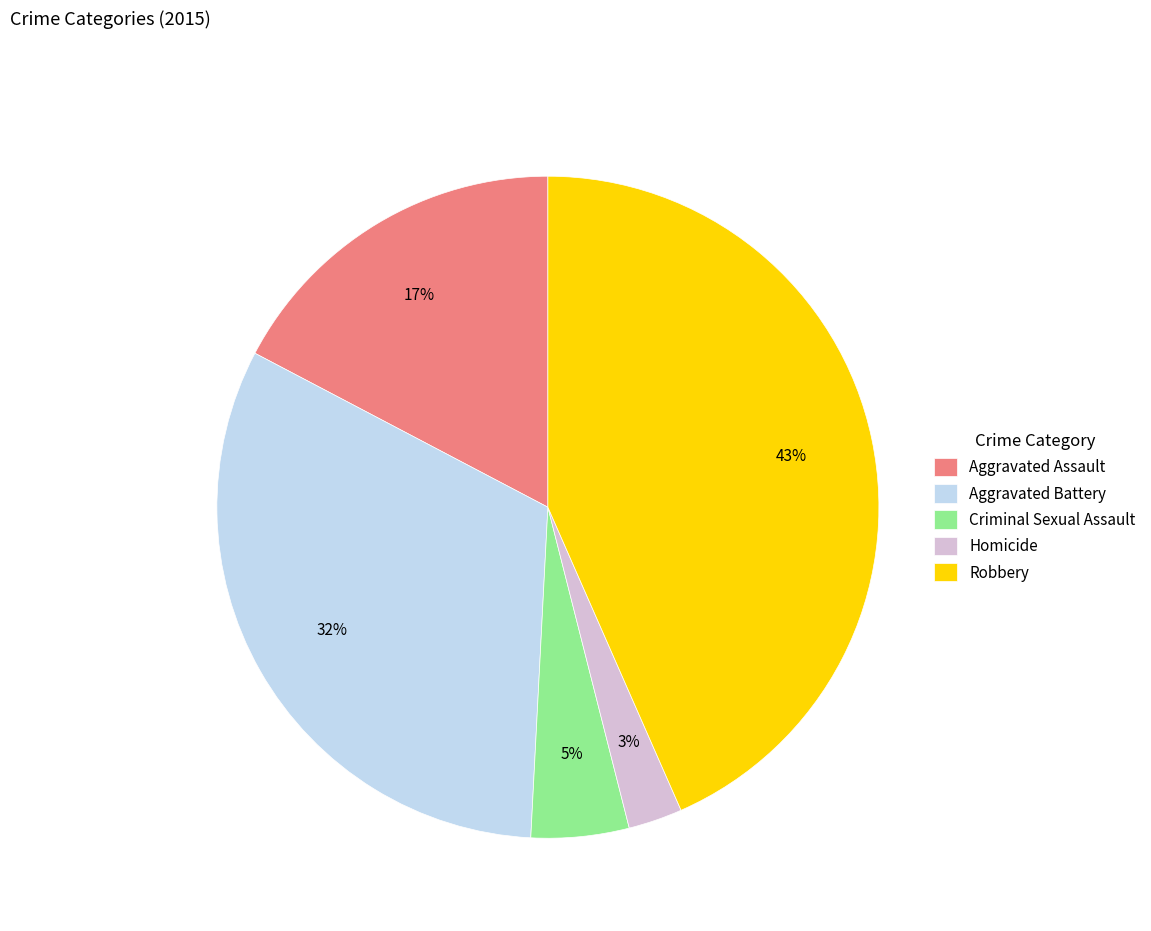

Does Robbery represent more than half of the total?

No